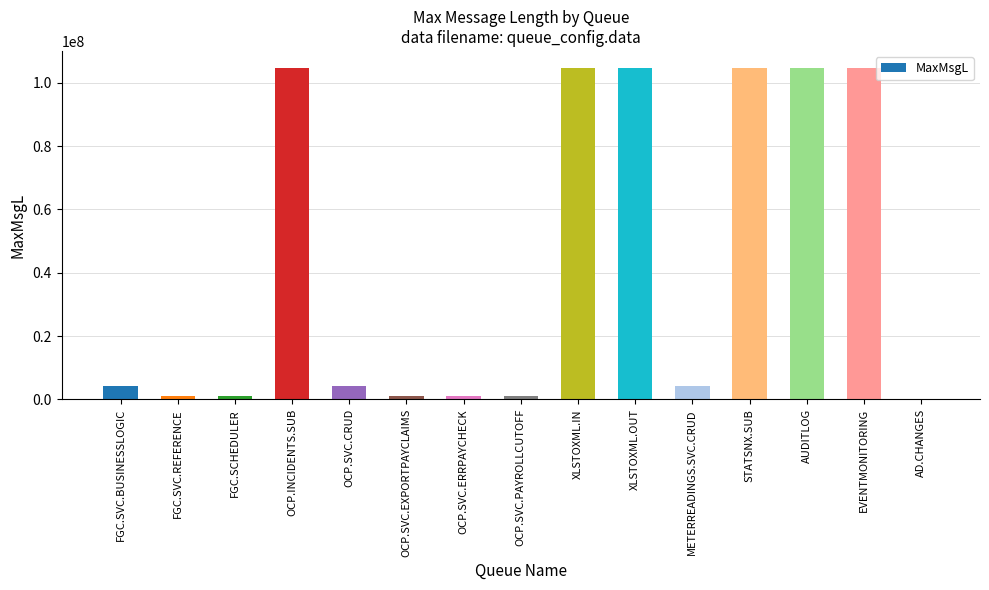

True or false: the data shows 4194304 at FGC.SVC.BUSINESSLOGIC.

True